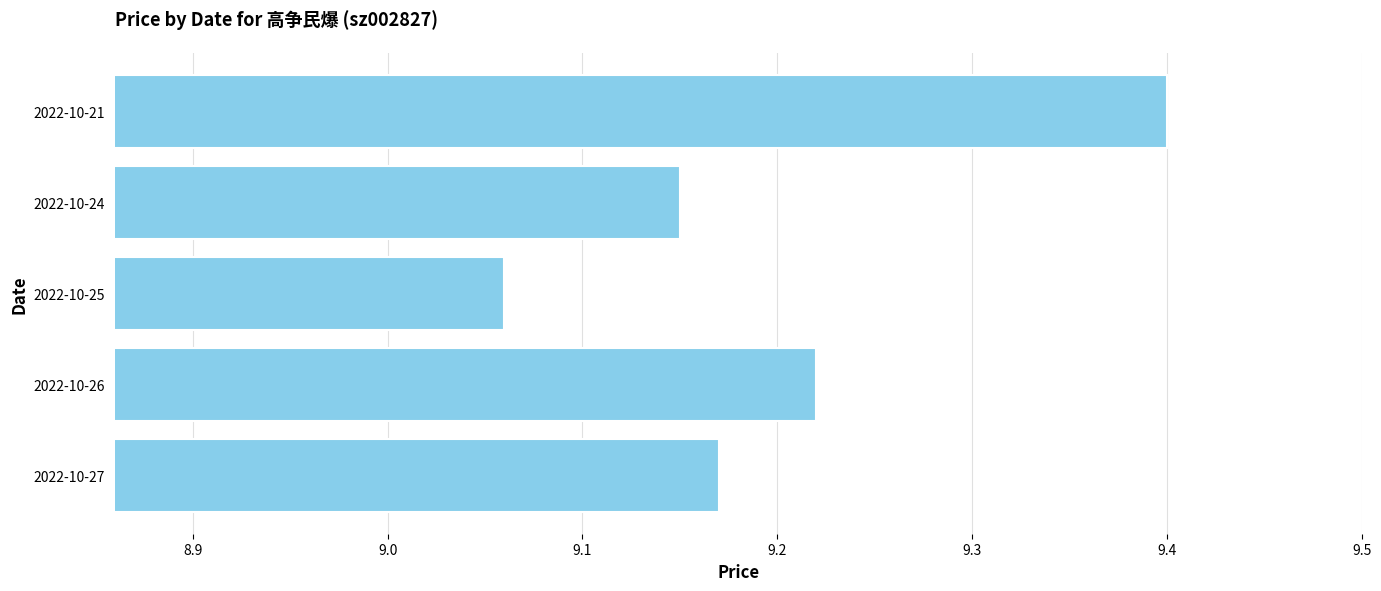

Where is the data nearest to the value 9?

2022-10-25